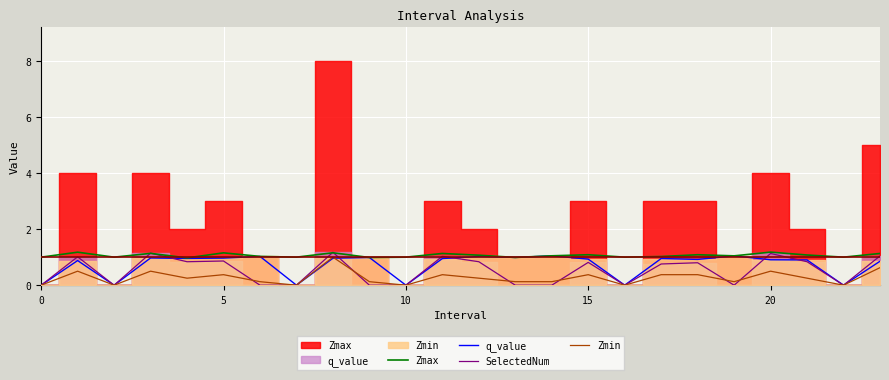

Which series ends up on top after the final intersection of SelectedNum and q_value?

q_value